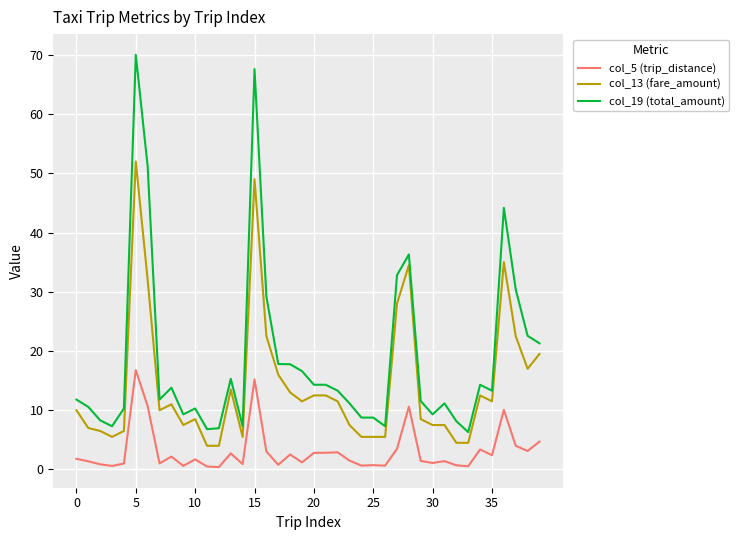

What is the sum of all col_19 (total_amount) values?

739.3